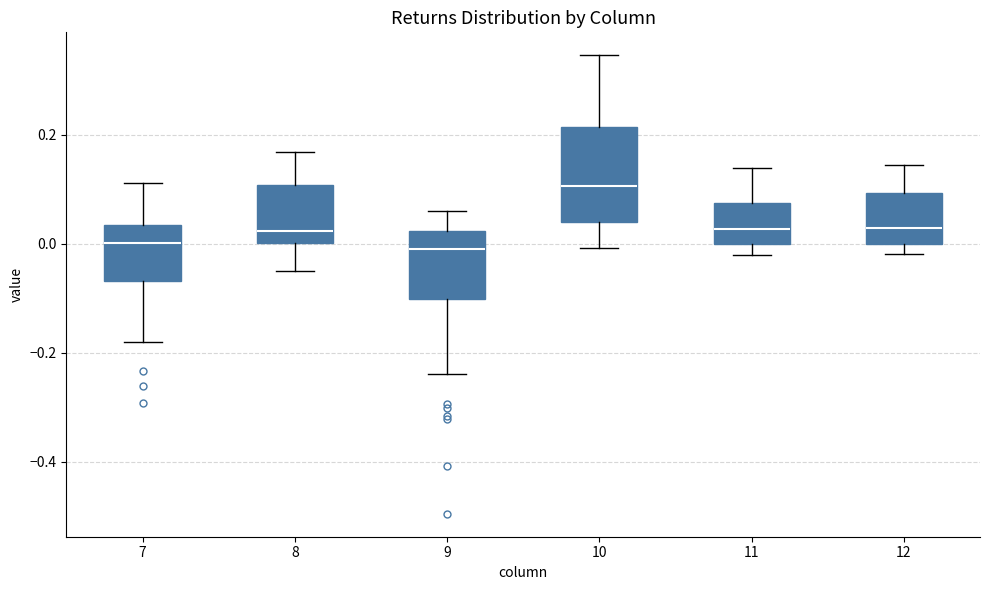

Which box's median line is the highest?

10